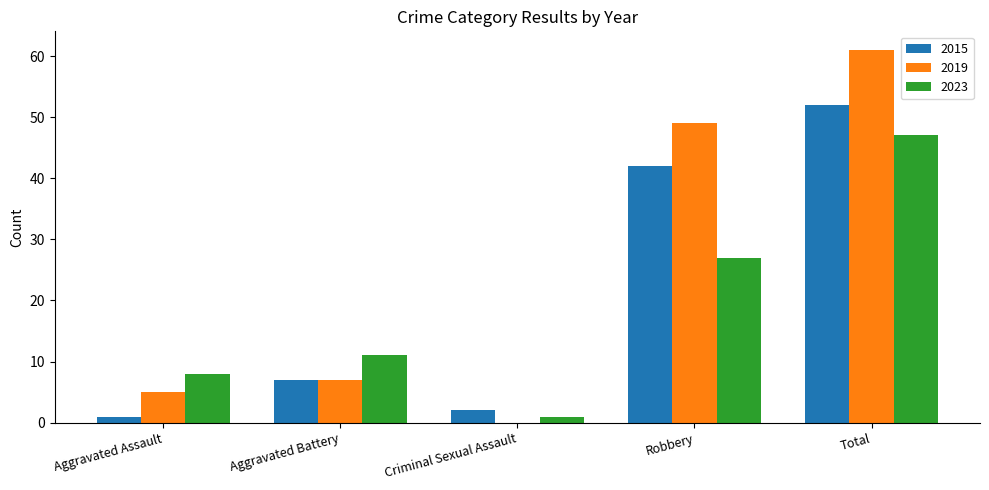

Are the bars grouped side by side (vs. stacked)?

Yes